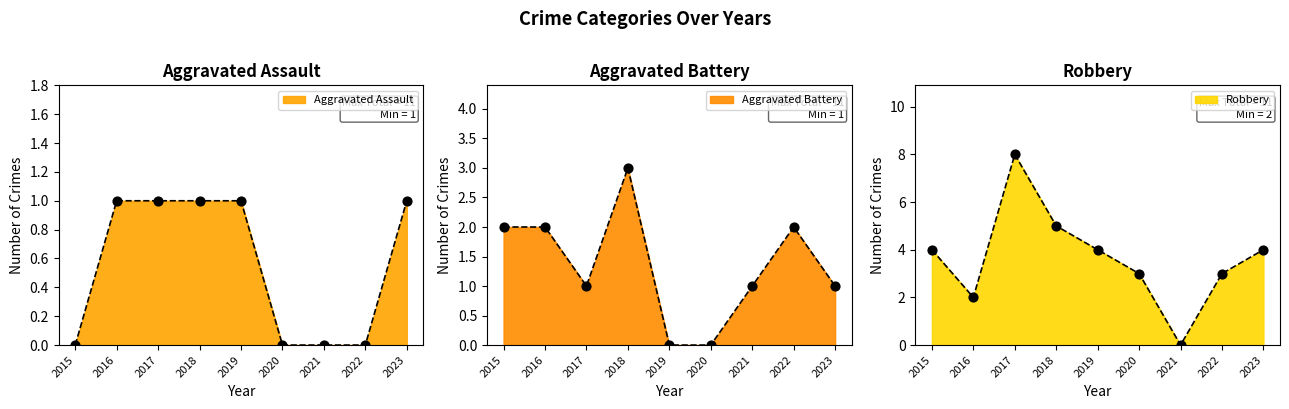

Which series reaches the minimum Y coordinate?

Aggravated Assault